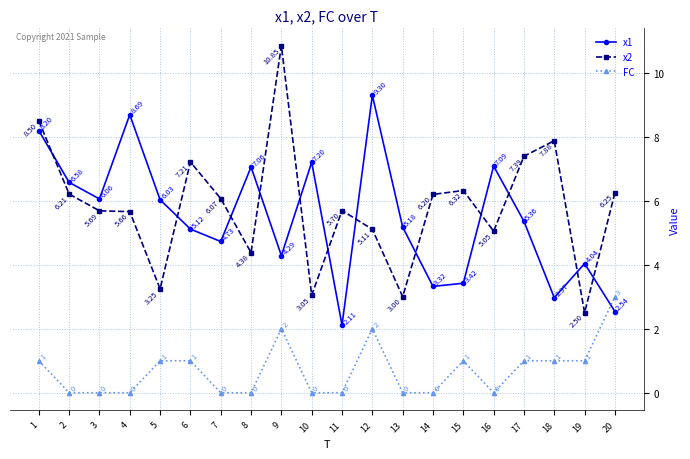

Does the chart have visible grid lines?

Yes